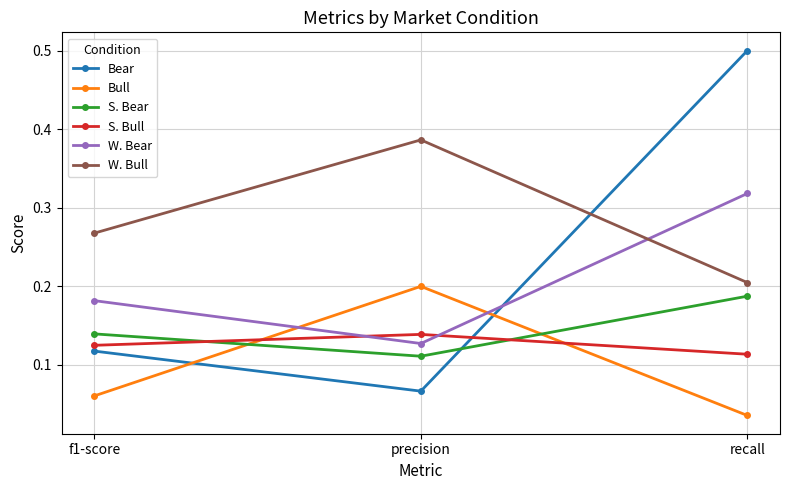

What position from the right is recall?

1